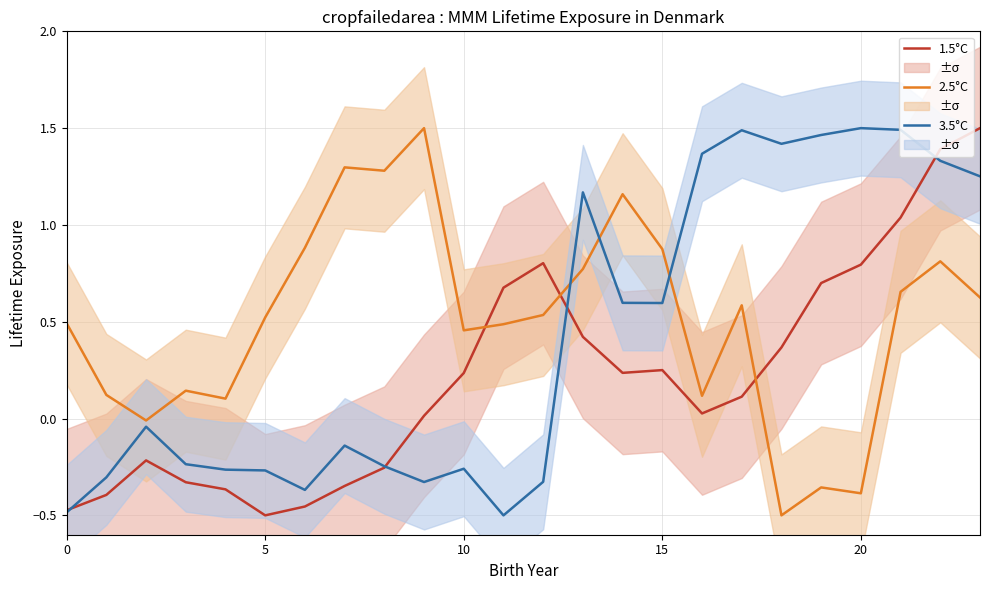

What is the difference between the maximum and minimum values in the 2.5°C series?

2.0